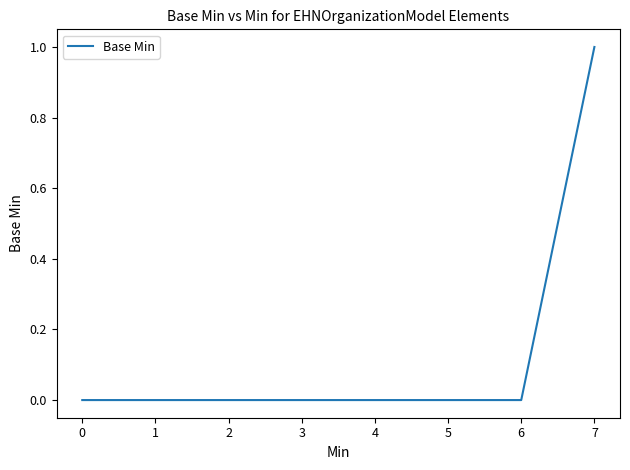

Which category has the highest value across all series?

7